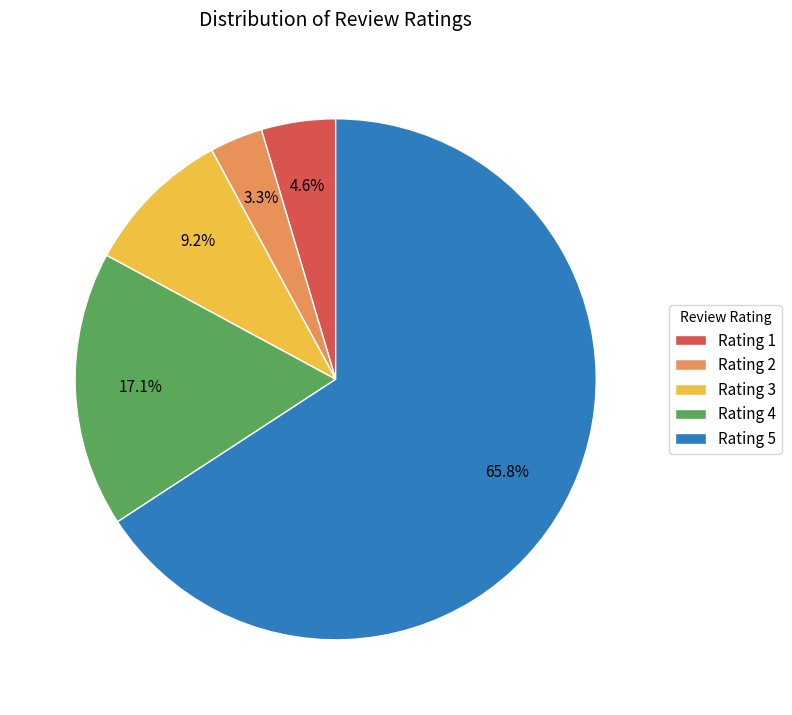

What is the ratio of the value at Rating 4 to the value at Rating 1?

3.7